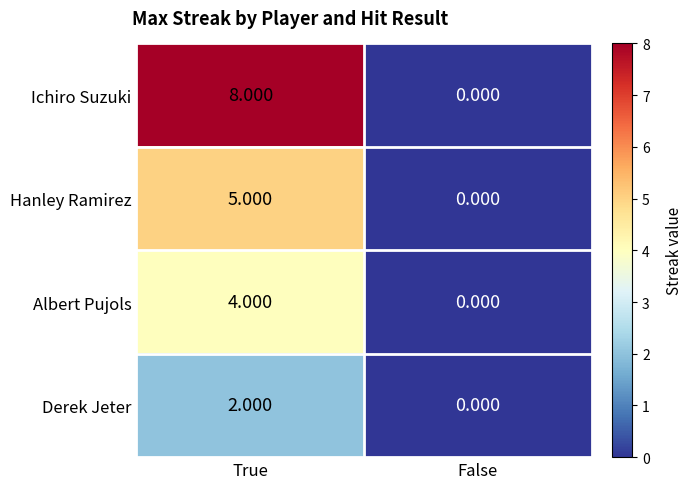

Which series has the largest total across all categories?

Ichiro Suzuki